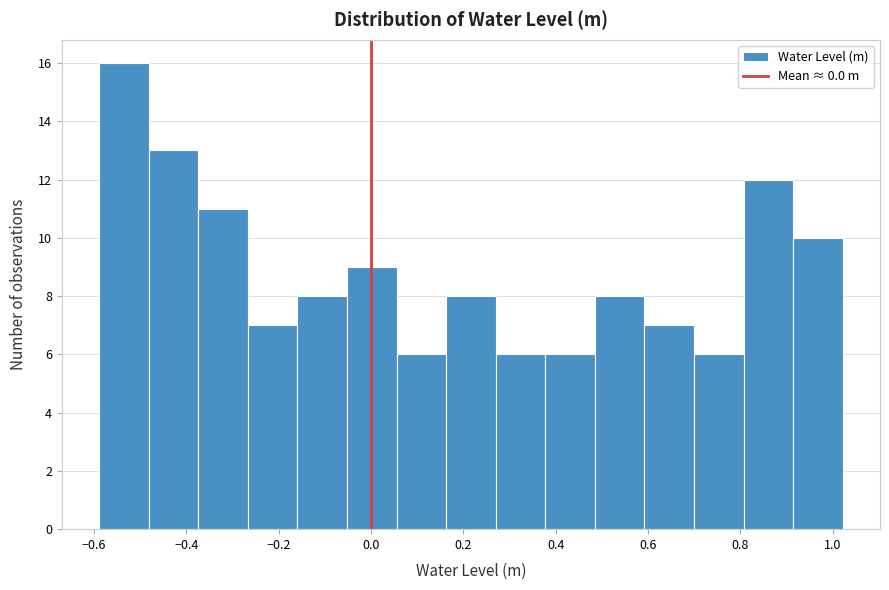

Which range on the x-axis has the tallest bar?

-0.58 to -0.48